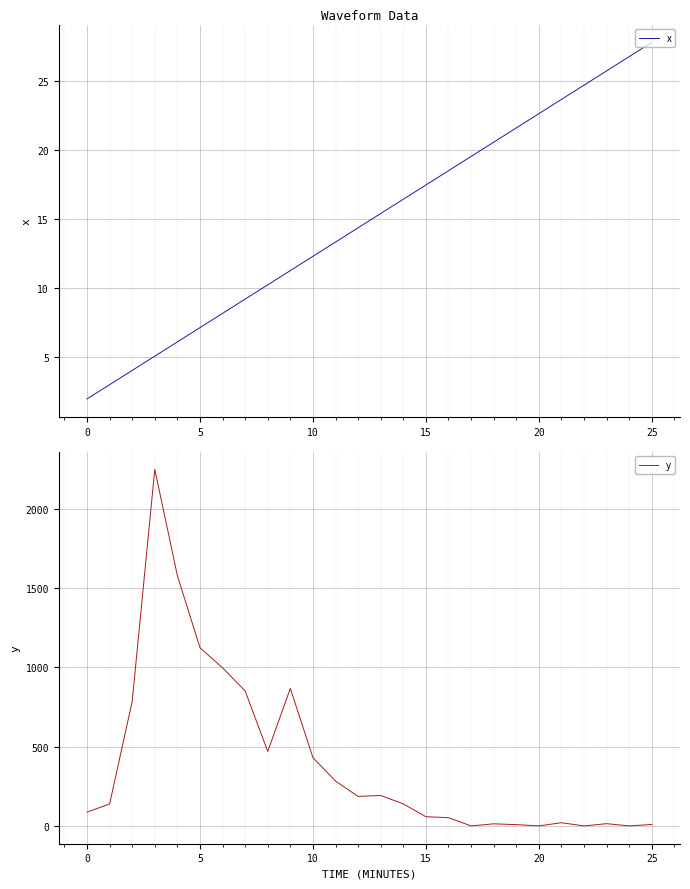

What is the spread (max minus min) of values at 16?

33.5